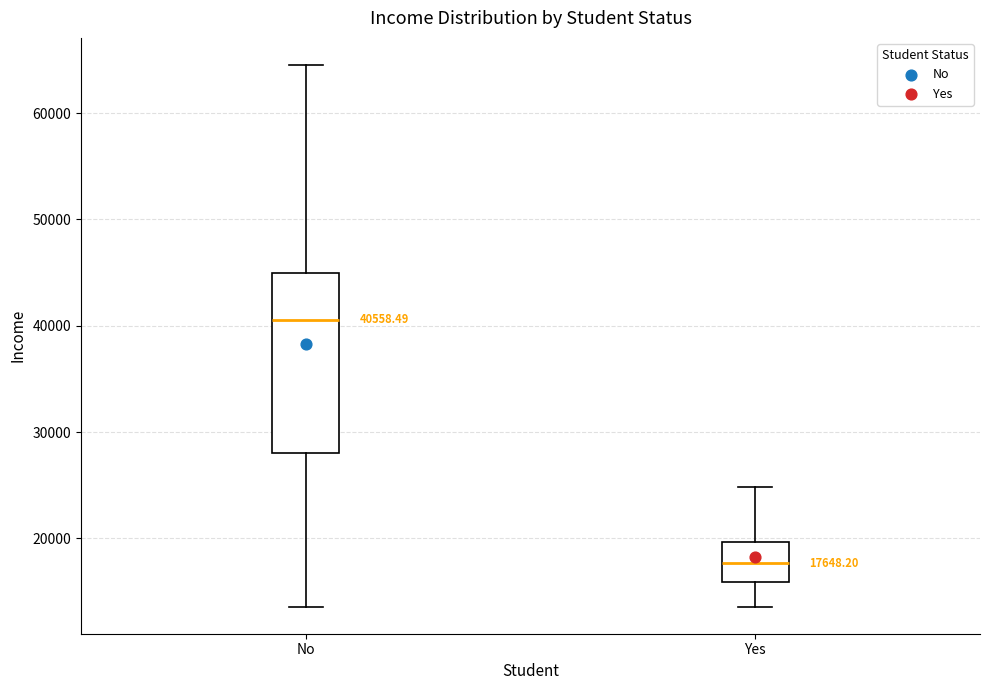

Which box's median line is the lowest?

Yes